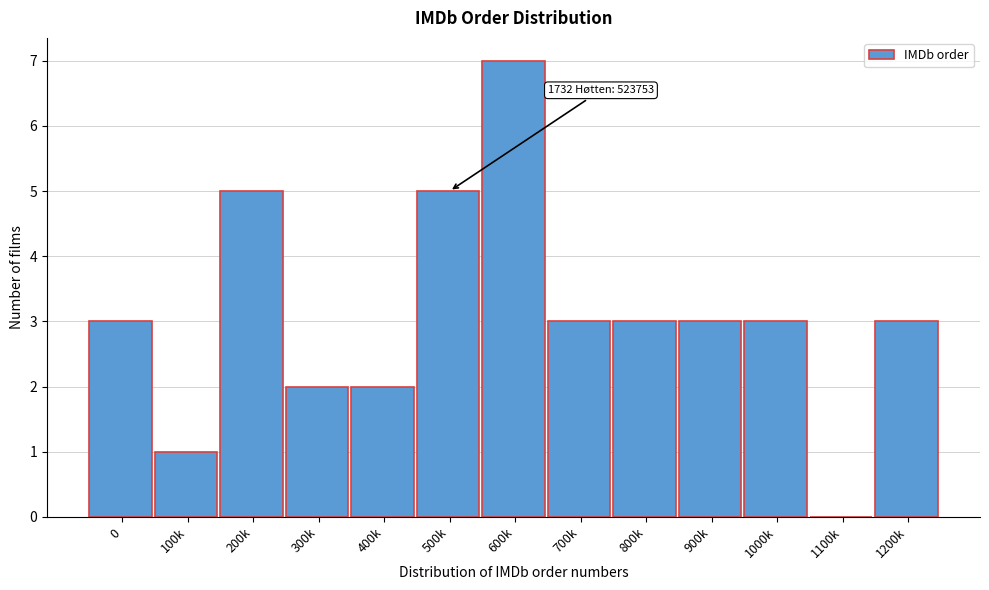

Reading right to left, extract all data points from this chart.

1200k=3	1100k=0	1000k=3	900k=3	800k=3	700k=3	600k=7	500k=5	400k=2	300k=2	200k=5	100k=1	0=3